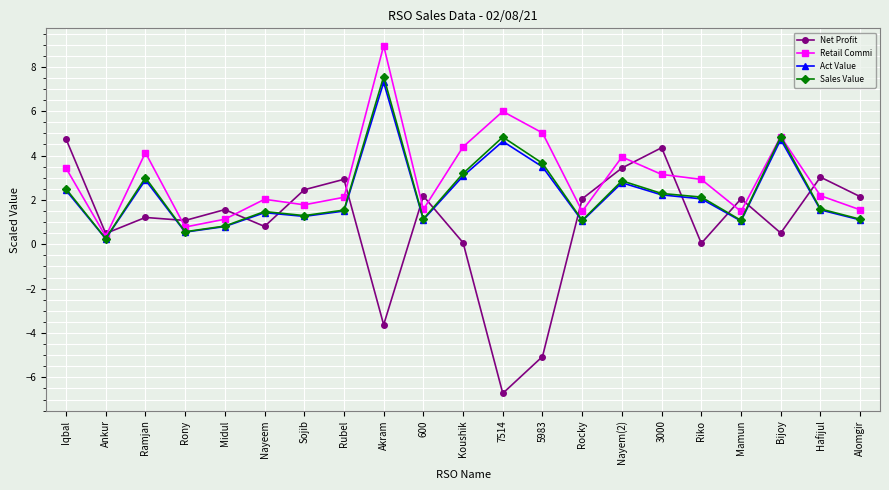

In Act Value, how many points are lower than both neighbors (excluding endpoints)?

6